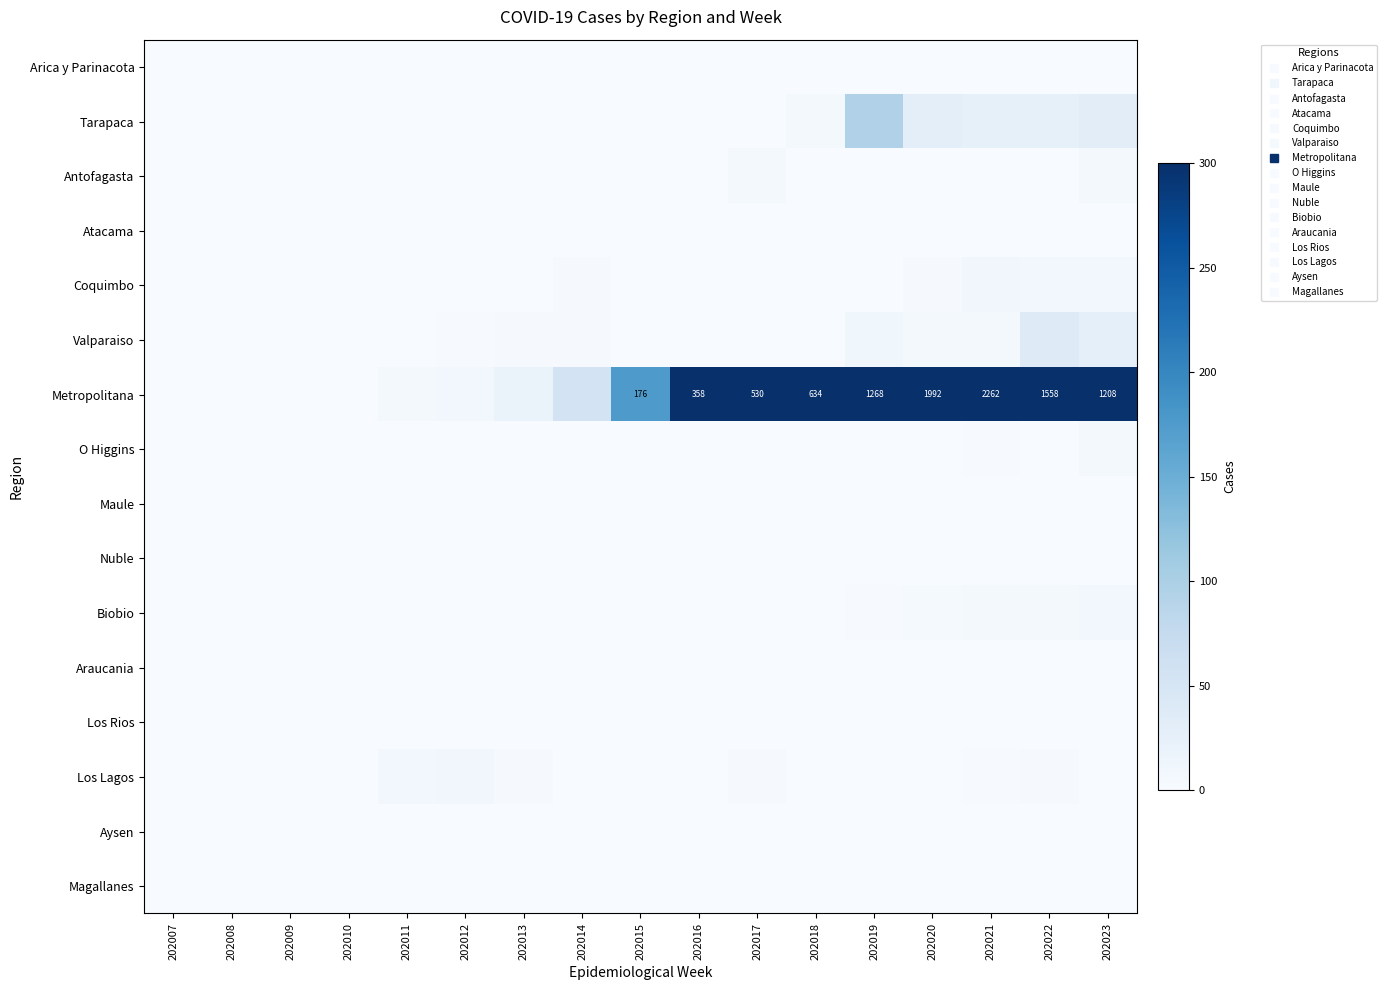

Where is Araucania nearest to the value 0?

202007